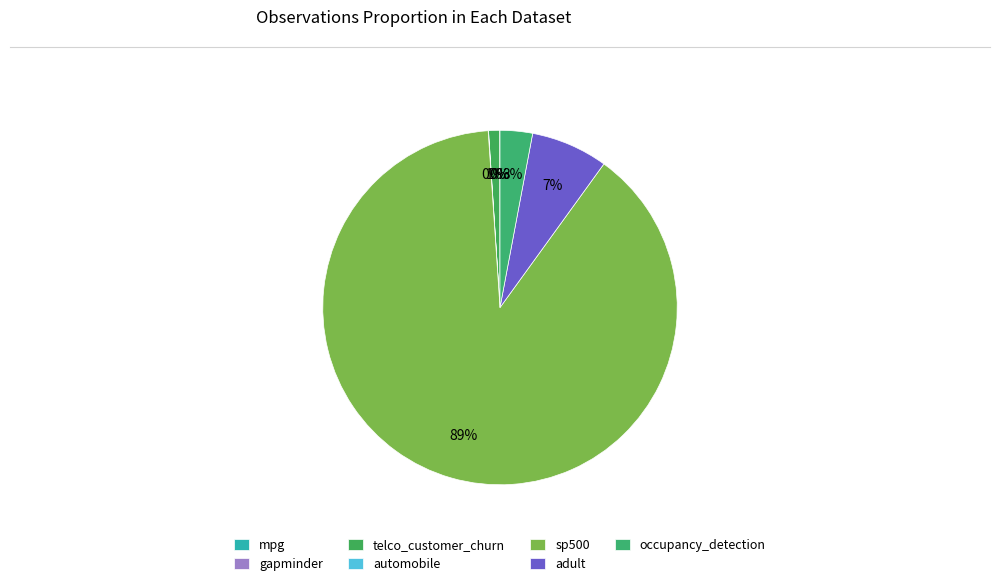

What is the change in value from gapminder to adult?

+48700